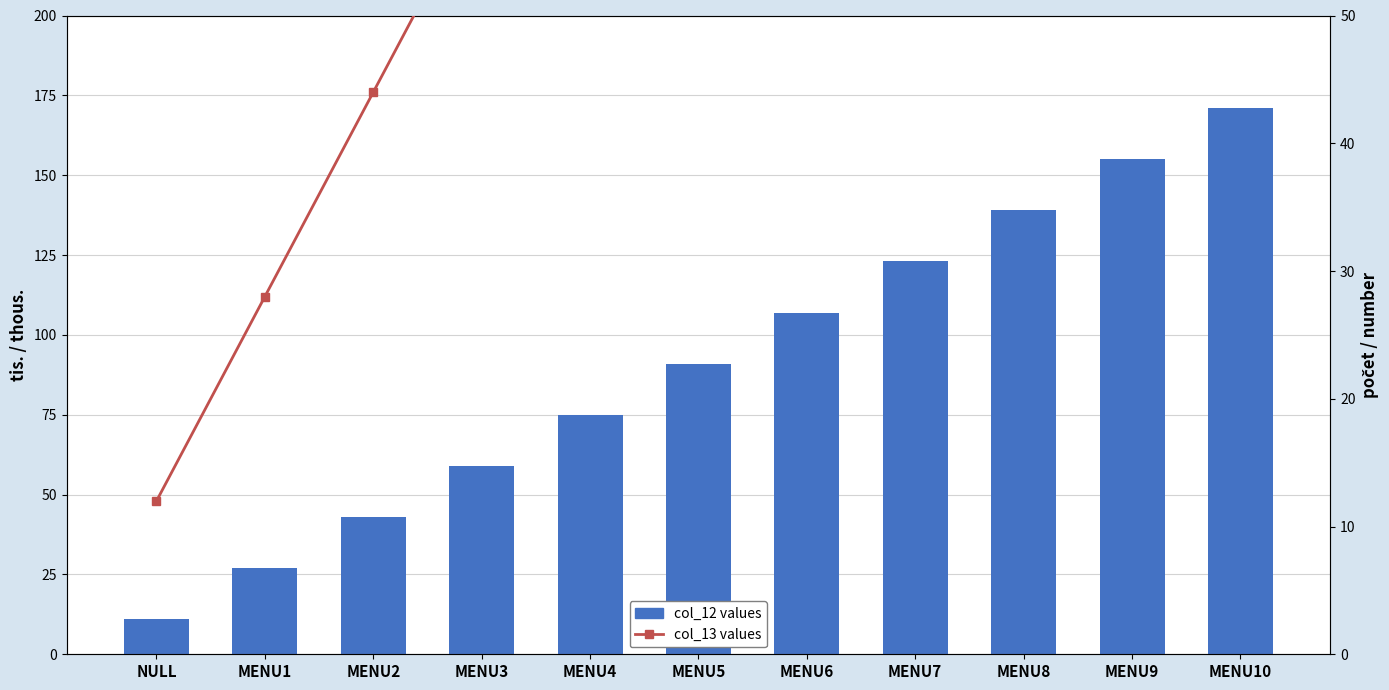

Does the chart contain stacked bars?

No